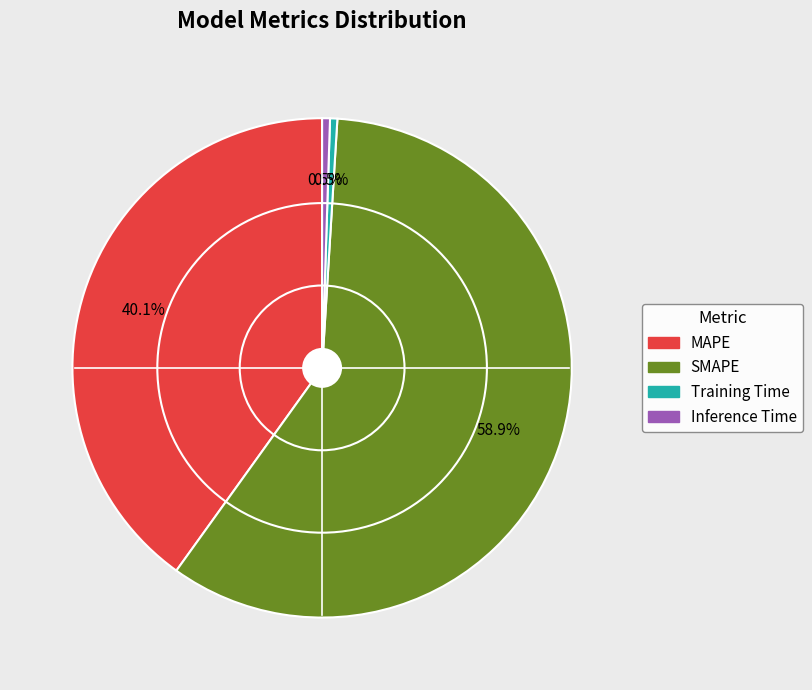

True or false: Inference Time accounts for 10% of the total.

False